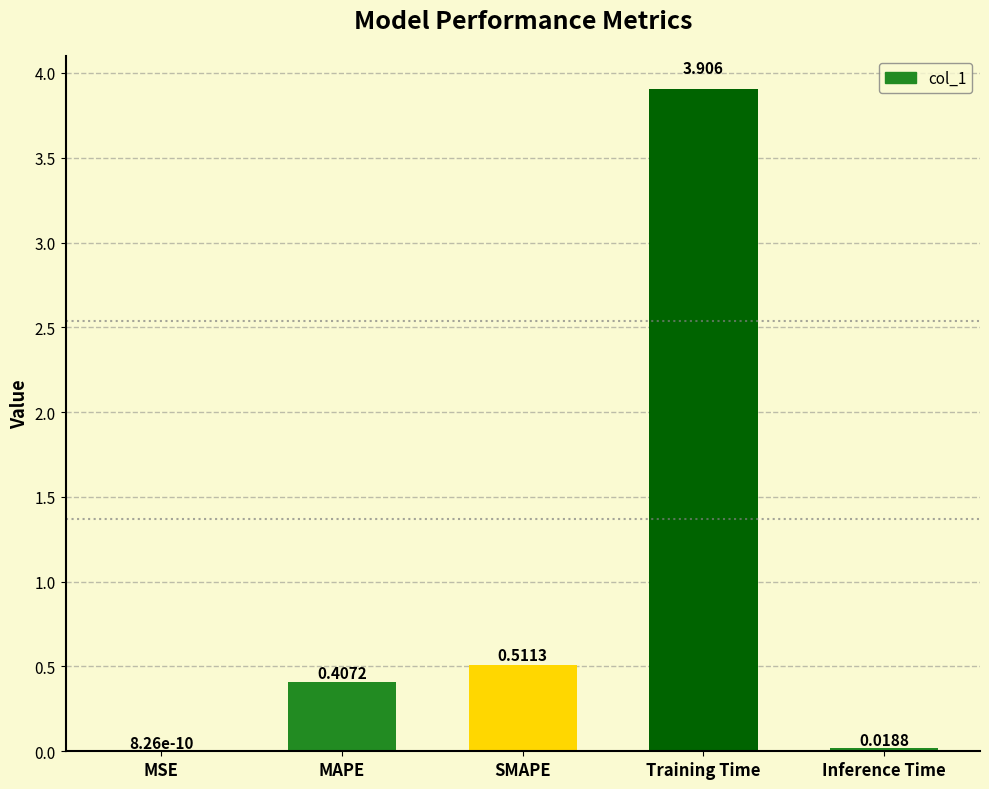

Which category has the highest value across all series?

Training Time